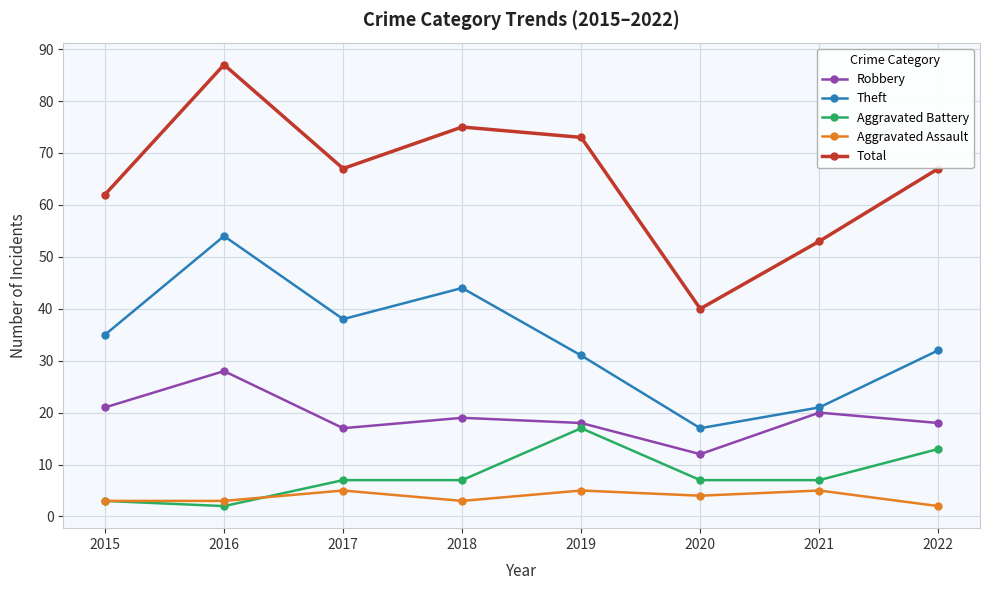

True or false: Theft has a value of 44 at 2018.

True